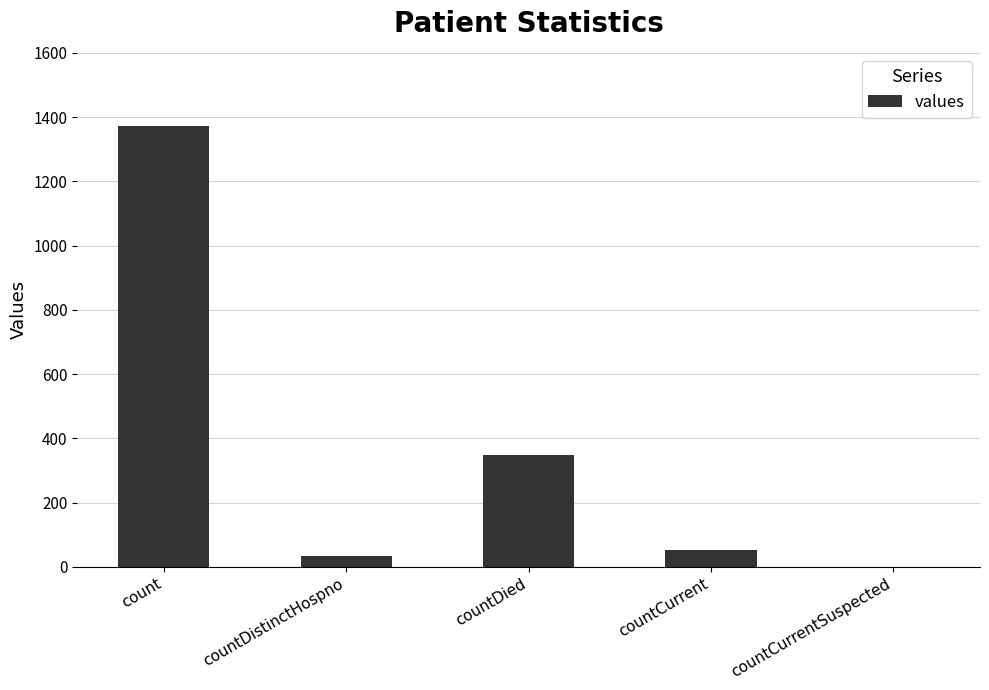

Which label corresponds to the largest value in the chart?

count